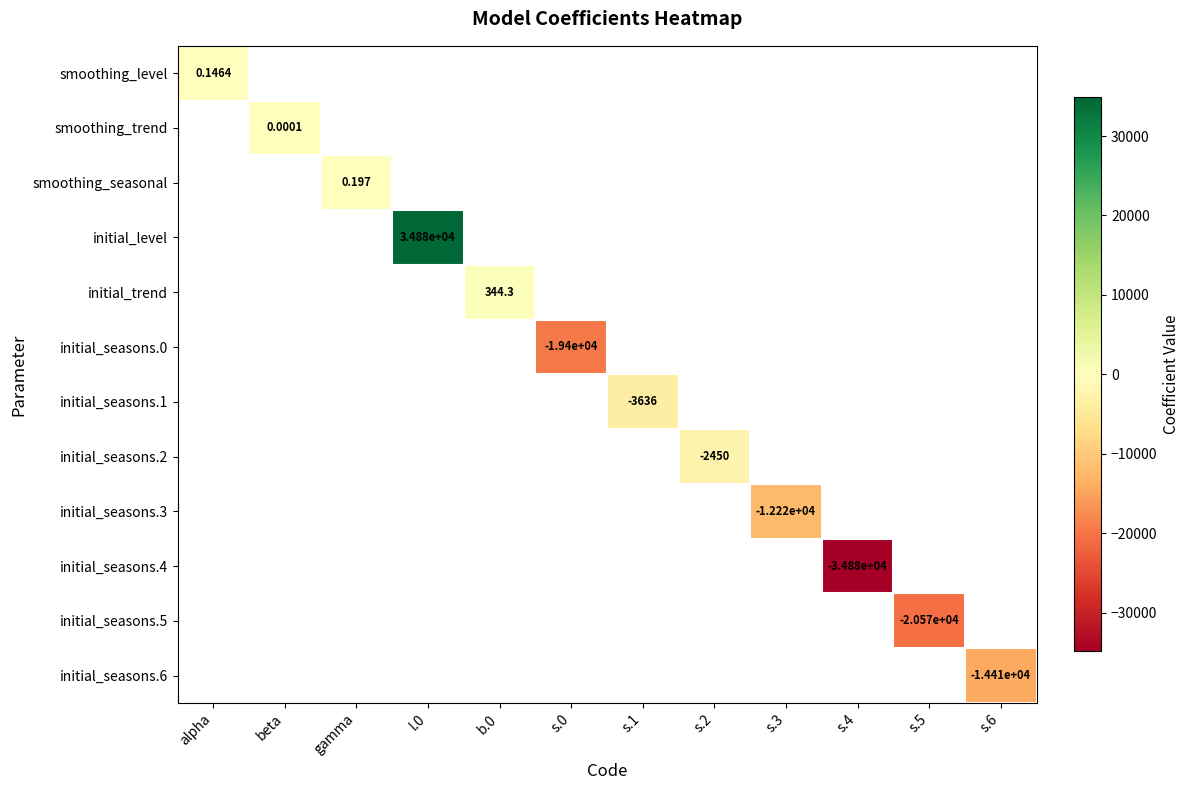

Which label corresponds to the largest value in the chart?

l.0